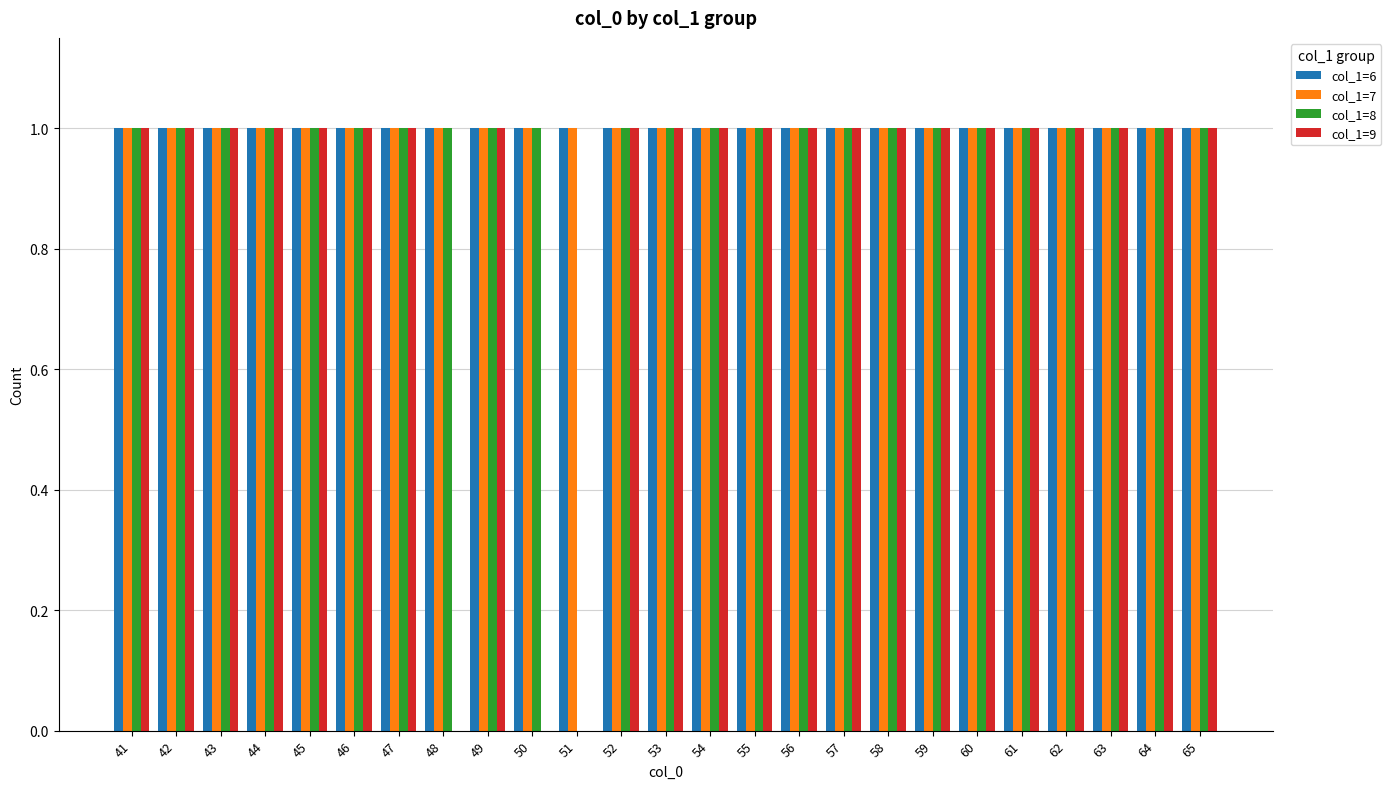

What is the total value across all series at 42?

4